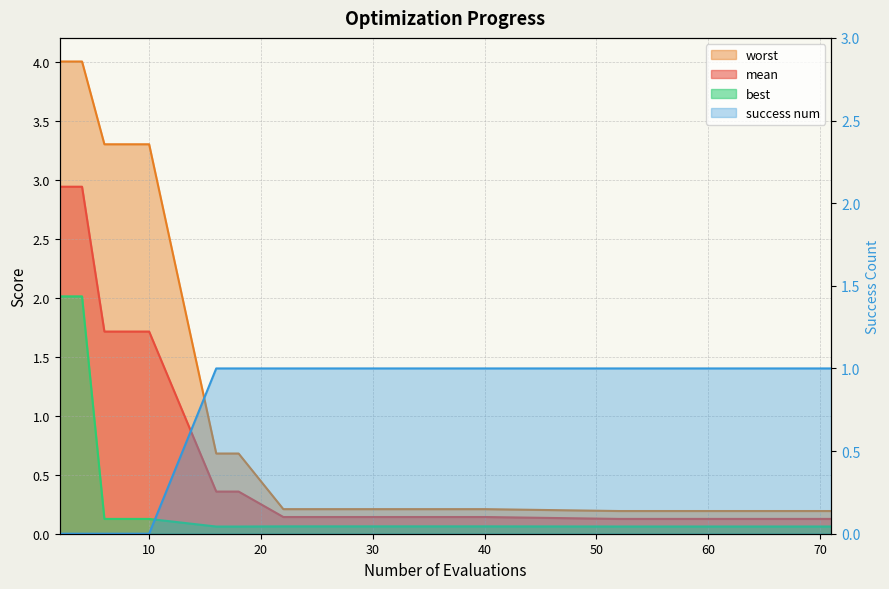

Which series has the largest total across all categories?

worst